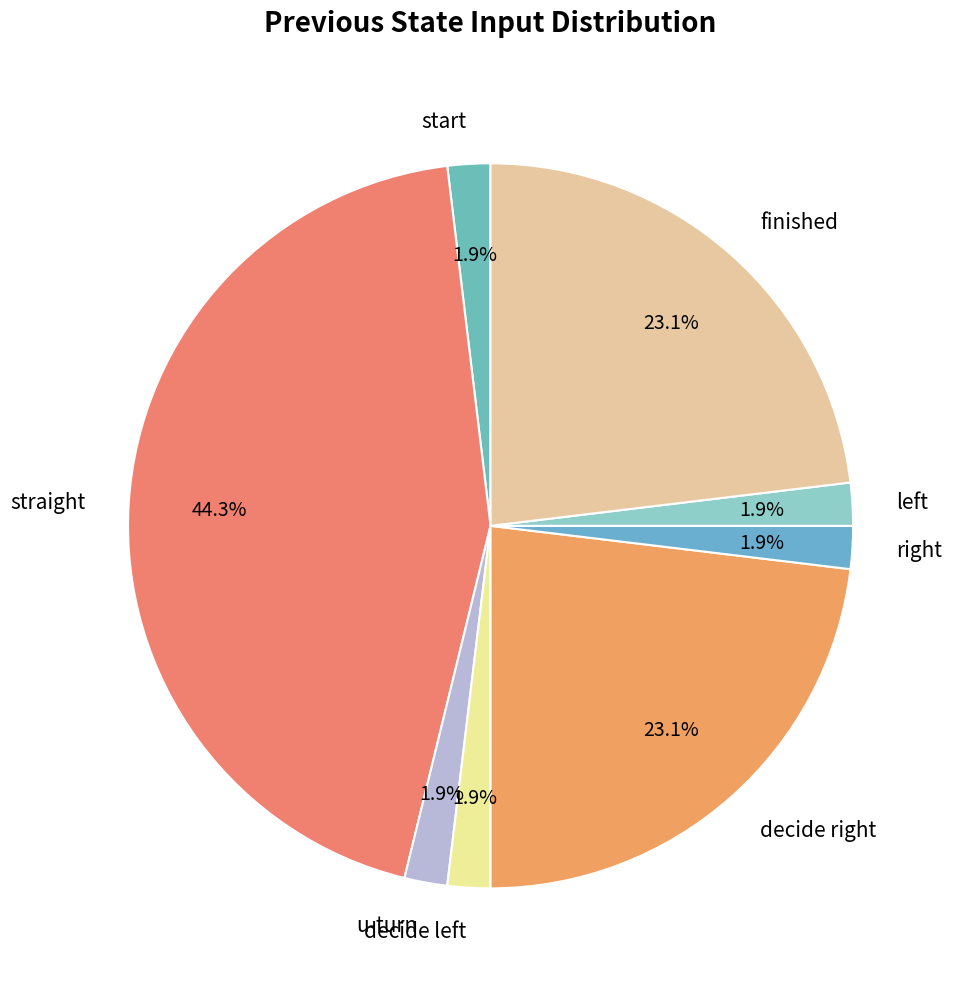

What percentage do finished and u-turn together represent?

25.0%